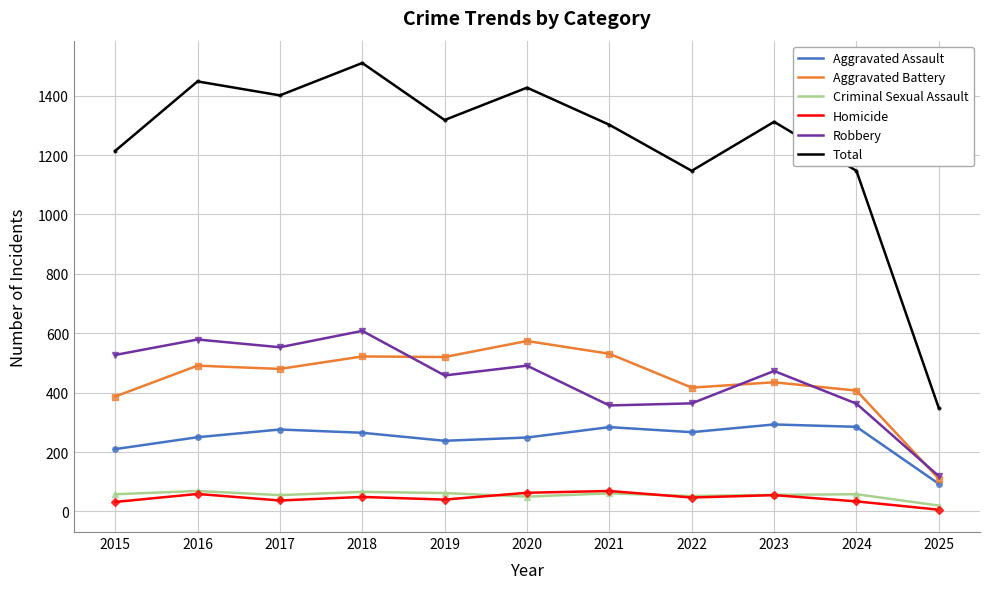

Which series changed the most between 2017 and 2024?

Total